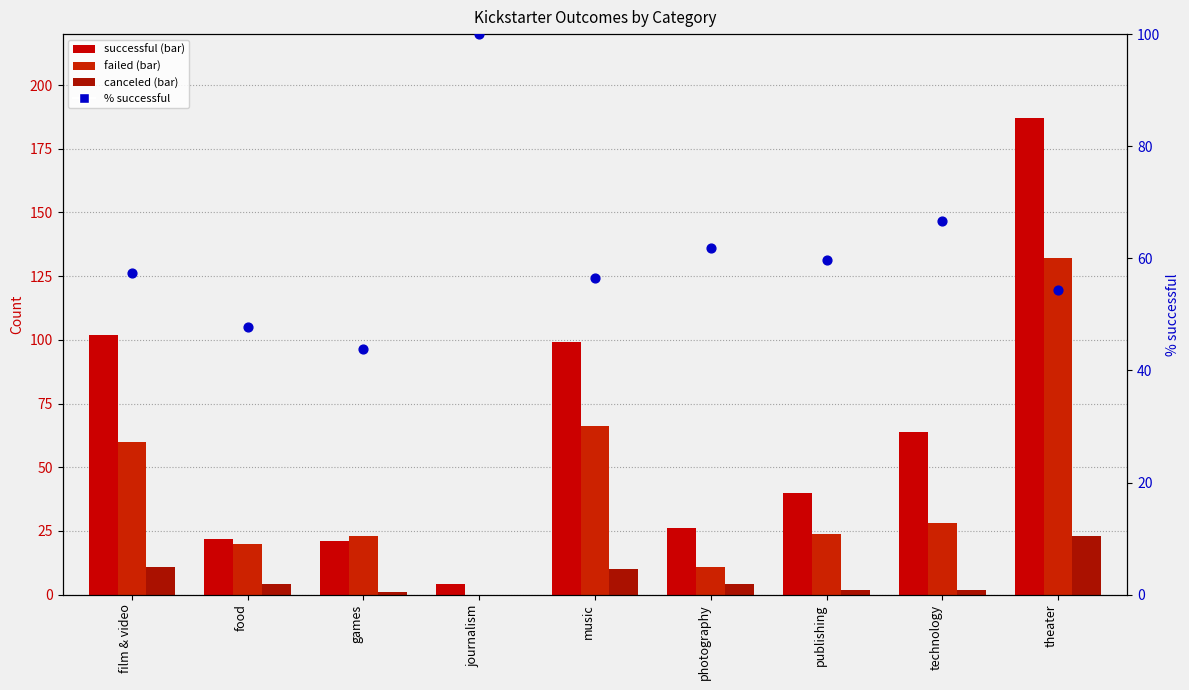

Which series has the largest total across all categories?

successful